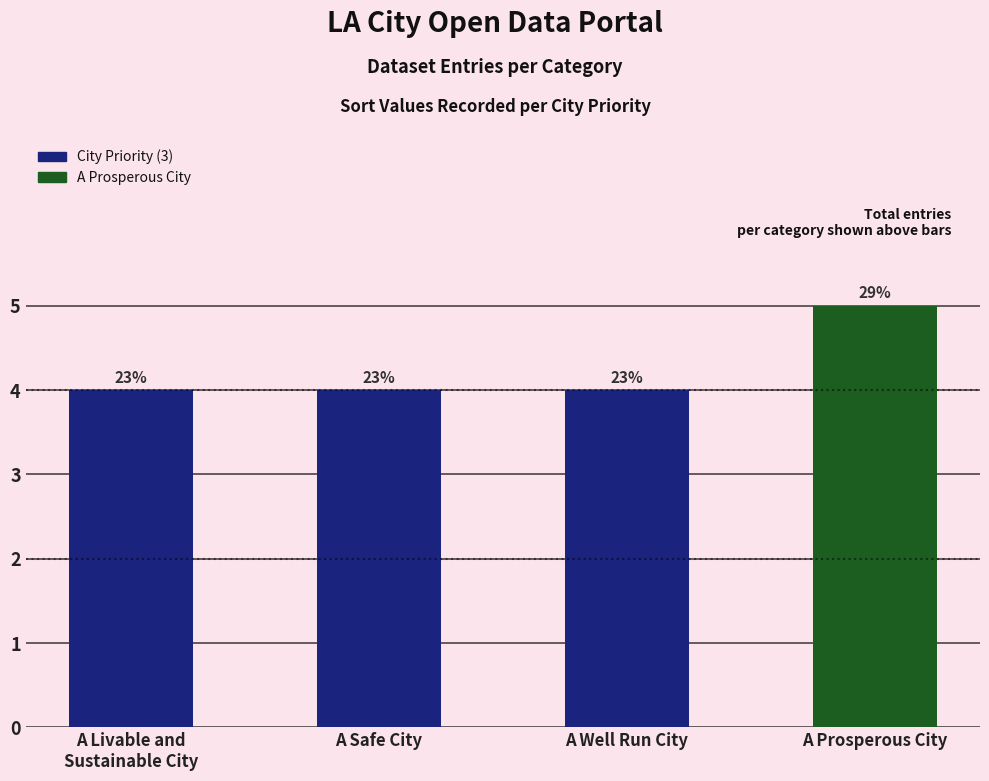

Are the bars horizontal?

No